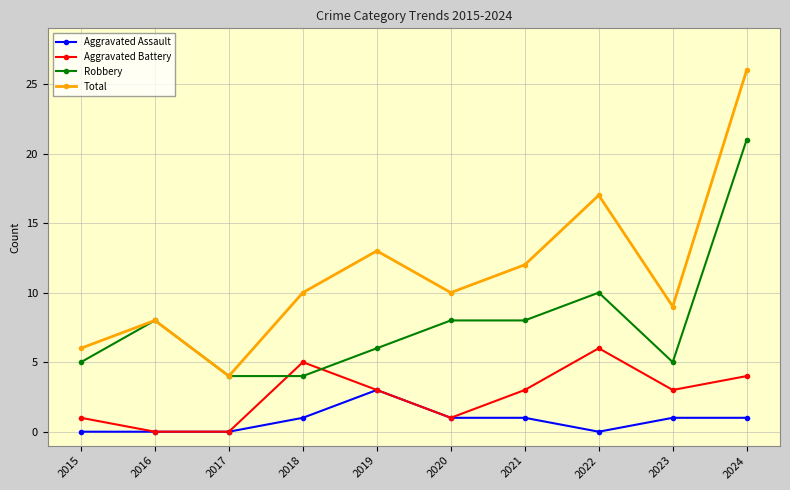

What is the difference between the Aggravated Battery values at 2016 and 2024?

4